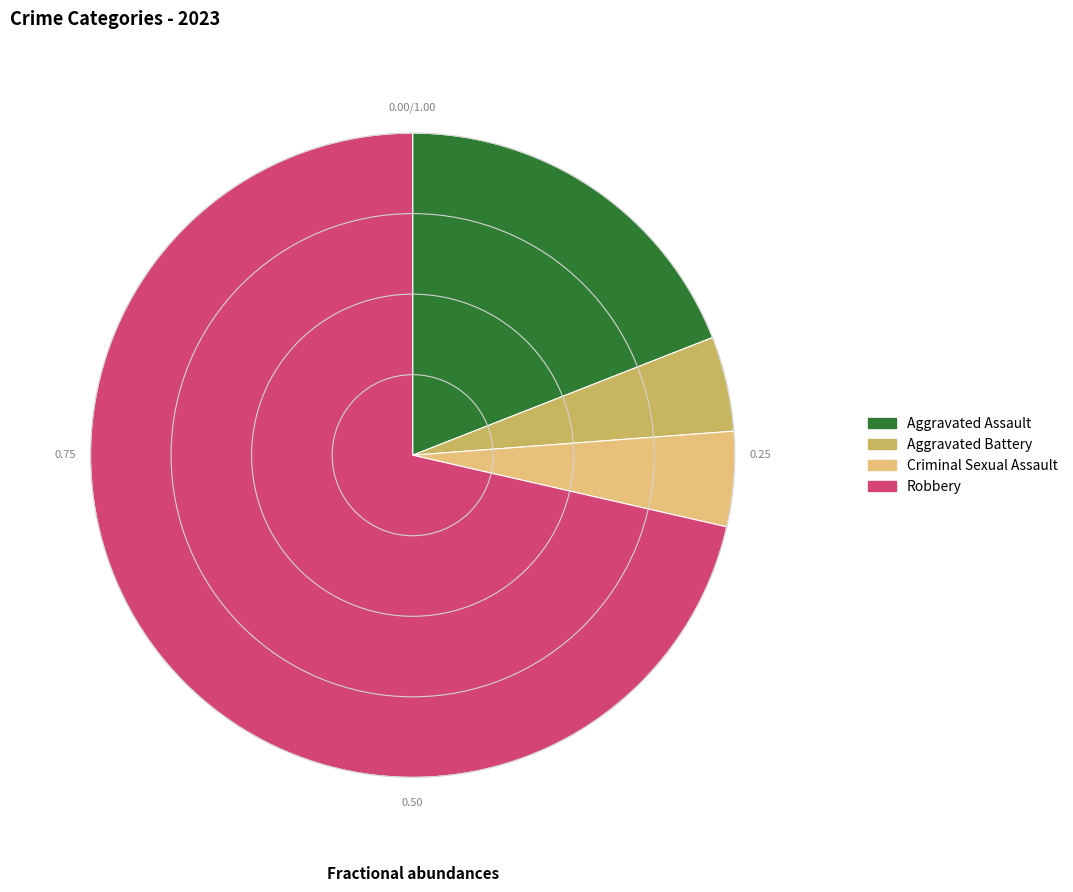

Is Robbery the majority of the pie?

Yes